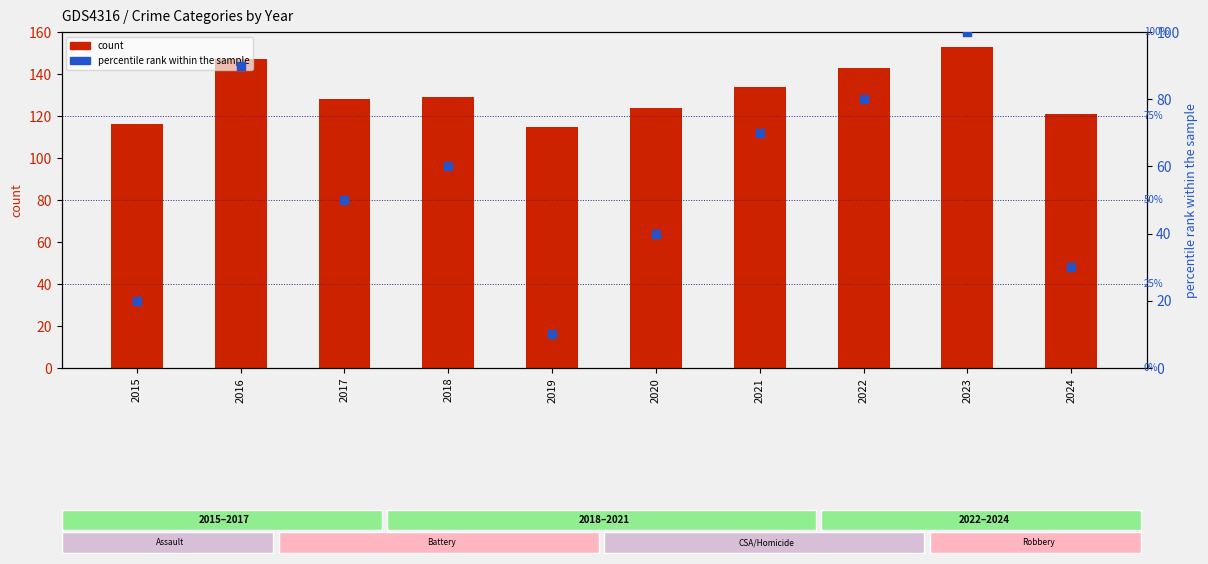

At which category is the sum across all series the highest?

2023